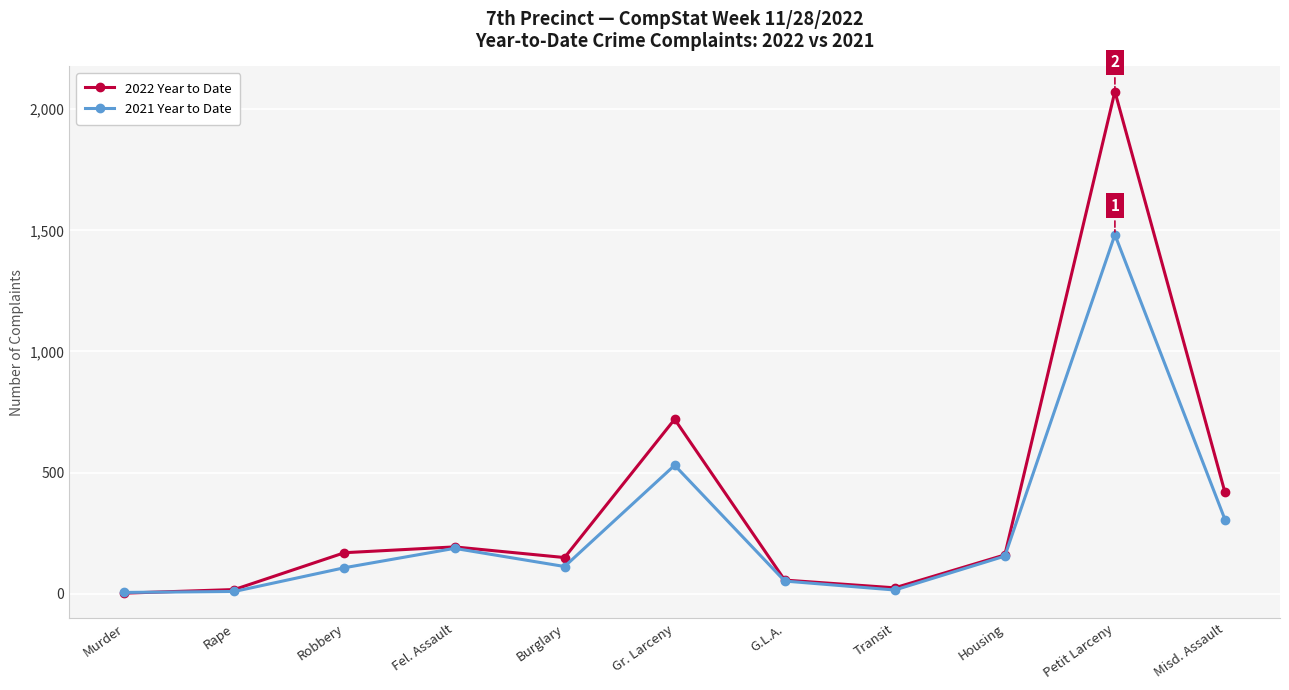

At which category is the sum across all series the highest?

Petit Larceny